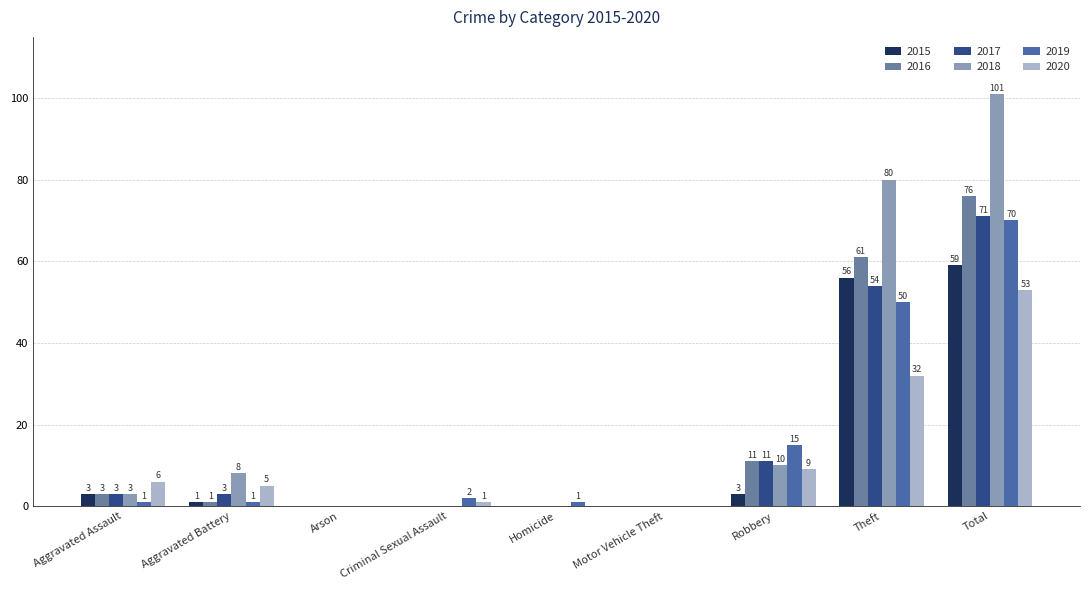

Reading right to left, extract all data points from this chart.

2015: 59	56	3	0	0	0	0	1	3
2016: 76	61	11	0	0	0	0	1	3
2017: 71	54	11	0	0	0	0	3	3
2018: 101	80	10	0	0	0	0	8	3
2019: 70	50	15	0	1	2	0	1	1
2020: 53	32	9	0	0	1	0	5	6